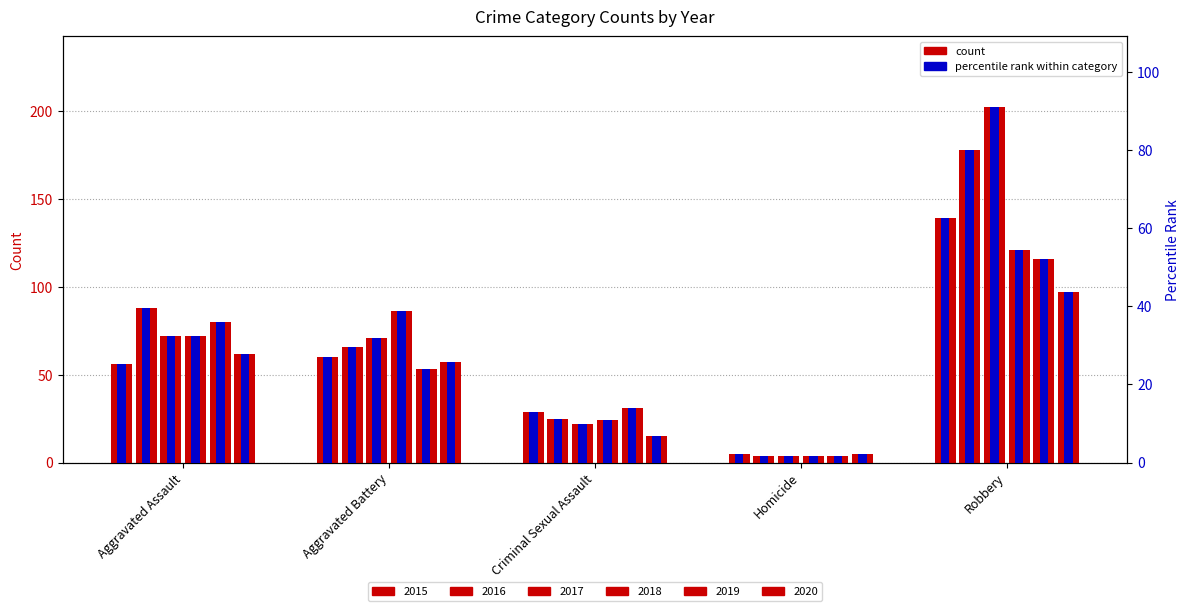

True or false: the data shows 3.9 at Homicide.

False